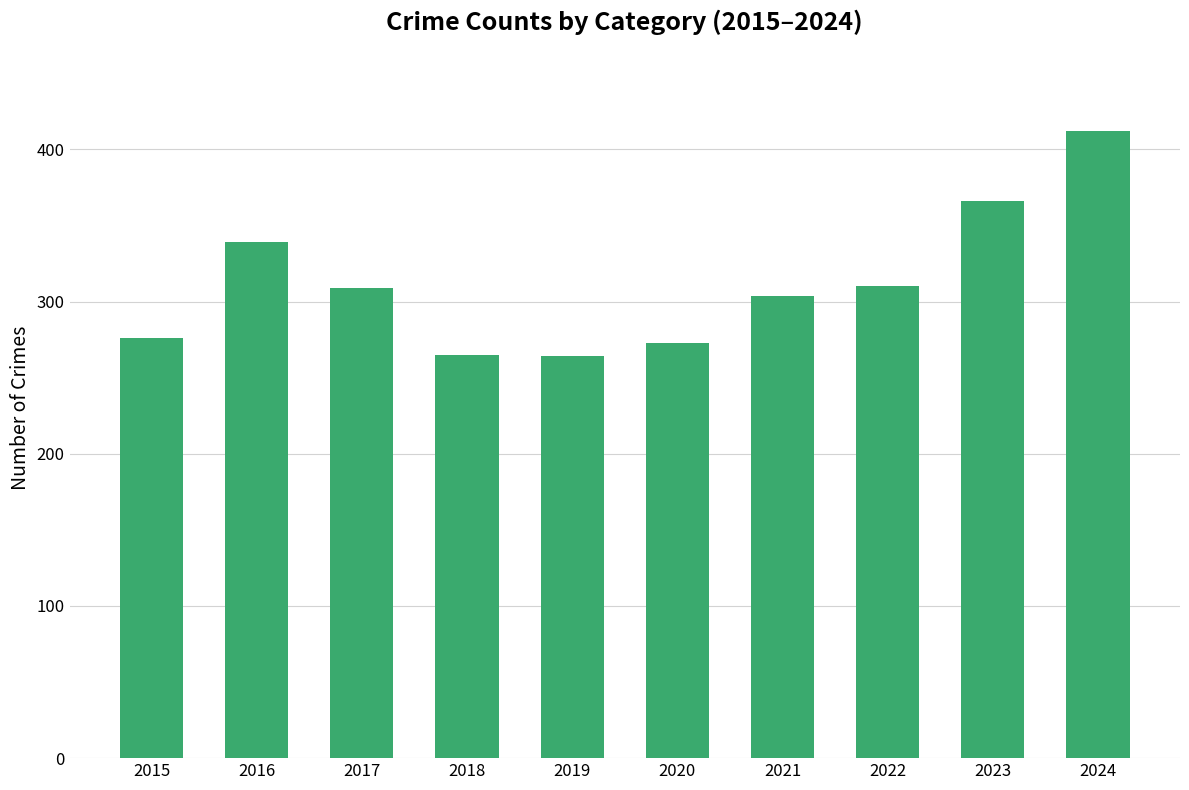

Between 2015 and 2019, which is larger?

2015